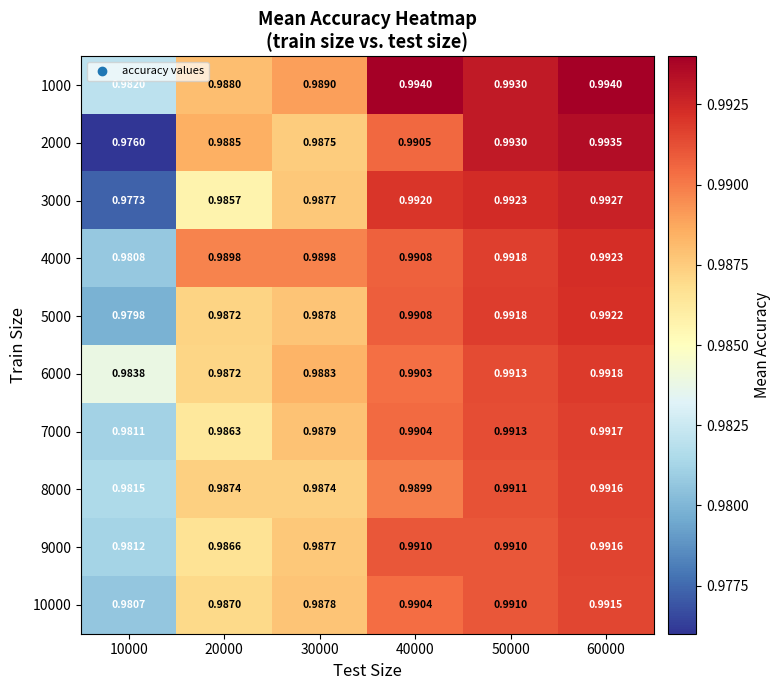

Which series has the largest range (max minus min)?

2000